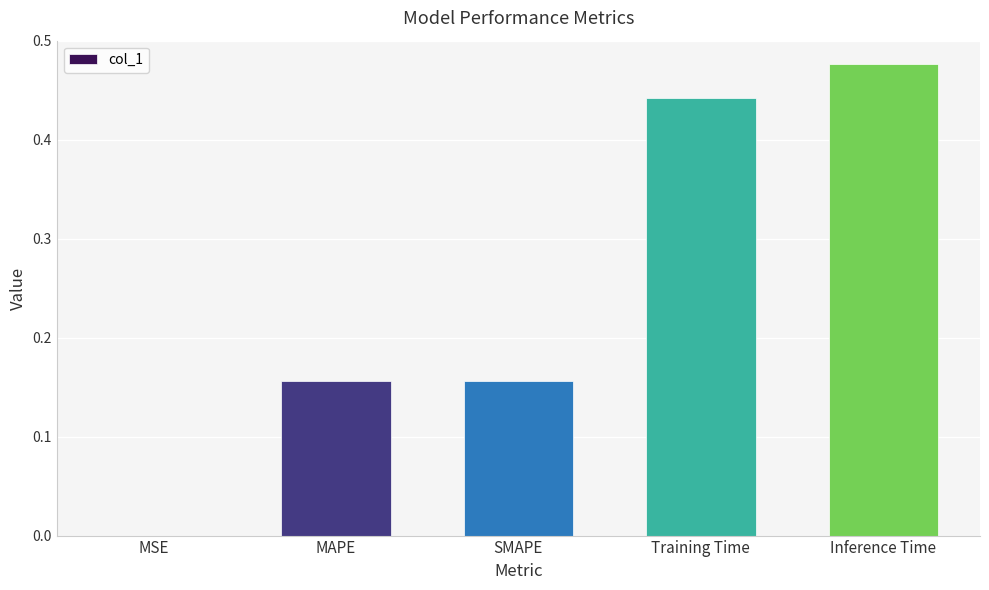

What is the sum of all values?

1.2